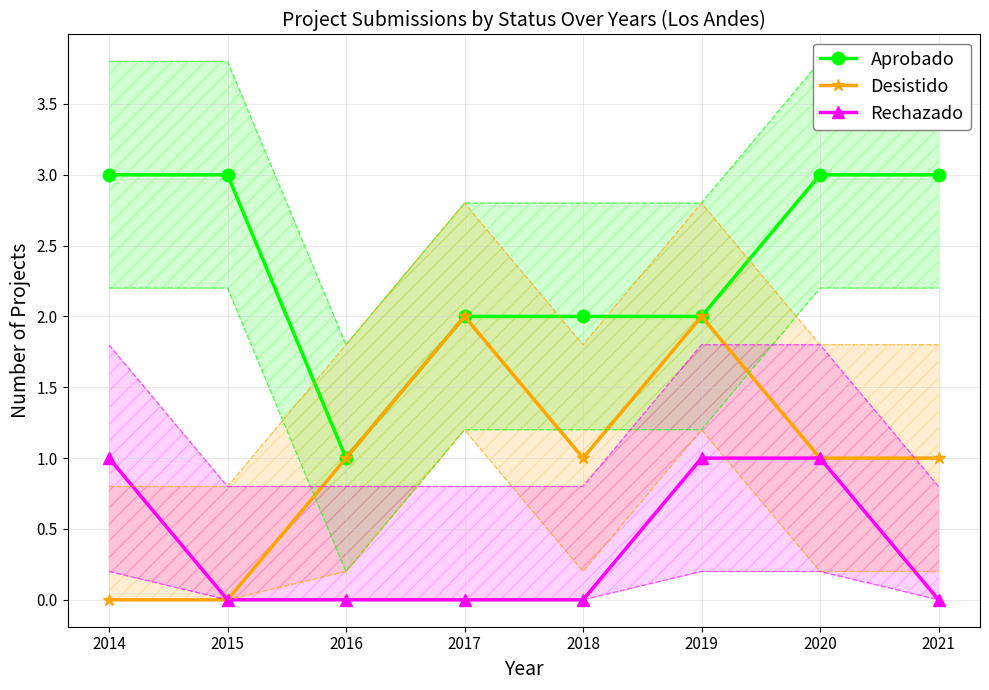

True or false: Rechazado has more than 1 interior local peaks.

False